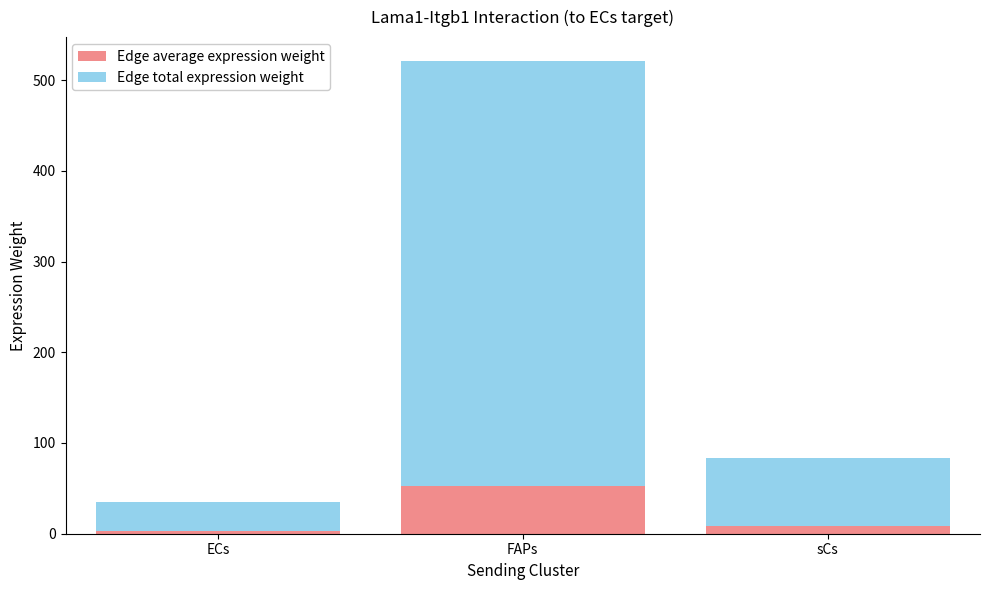

At which category is the sum across all series the highest?

FAPs